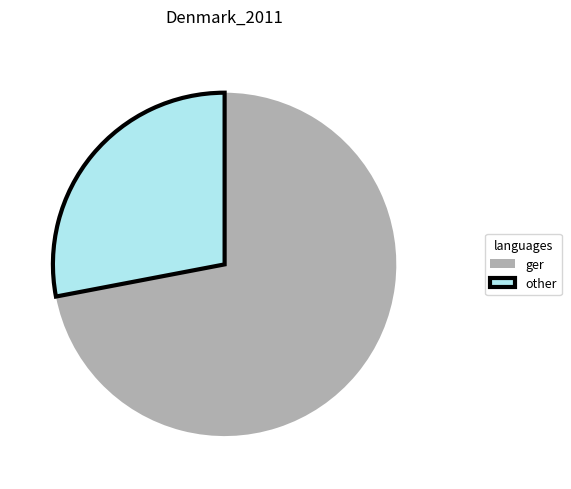

Is ger the majority of the pie?

Yes